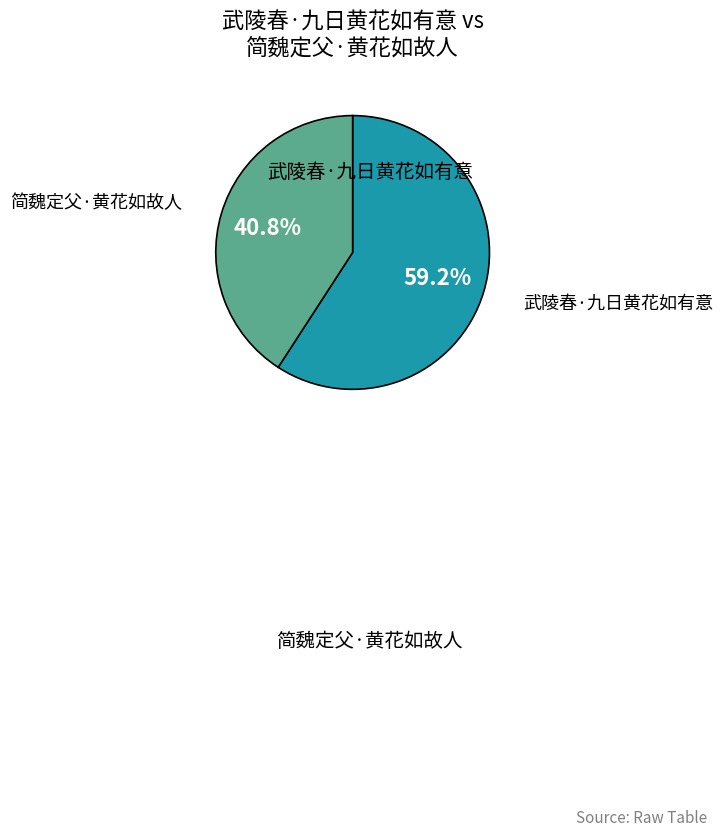

How many segments does this pie chart have?

2